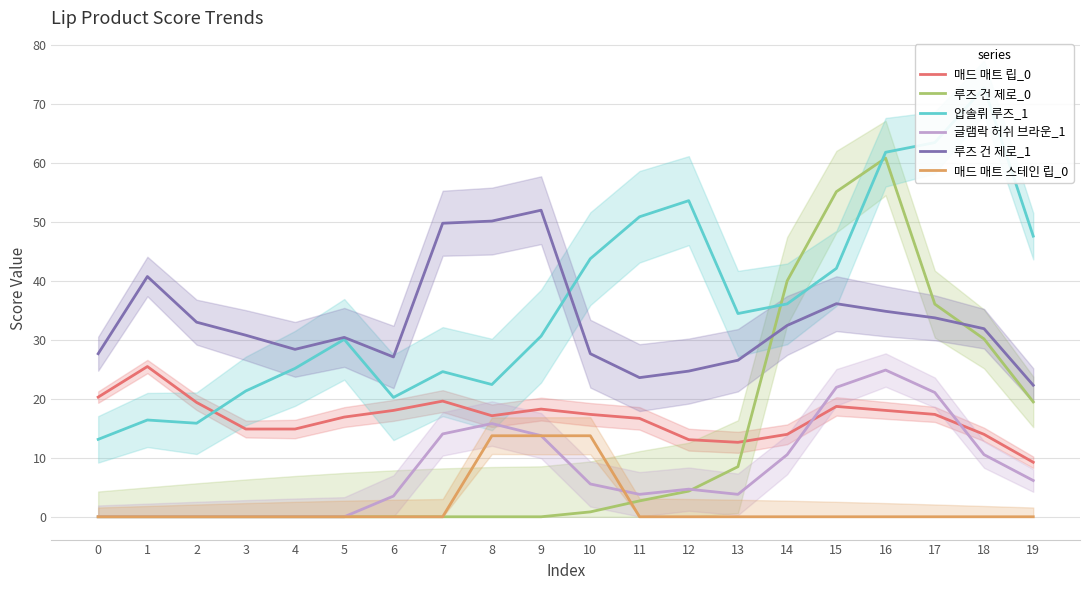

What is the maximum value for 루즈 건 제로_0?

60.8